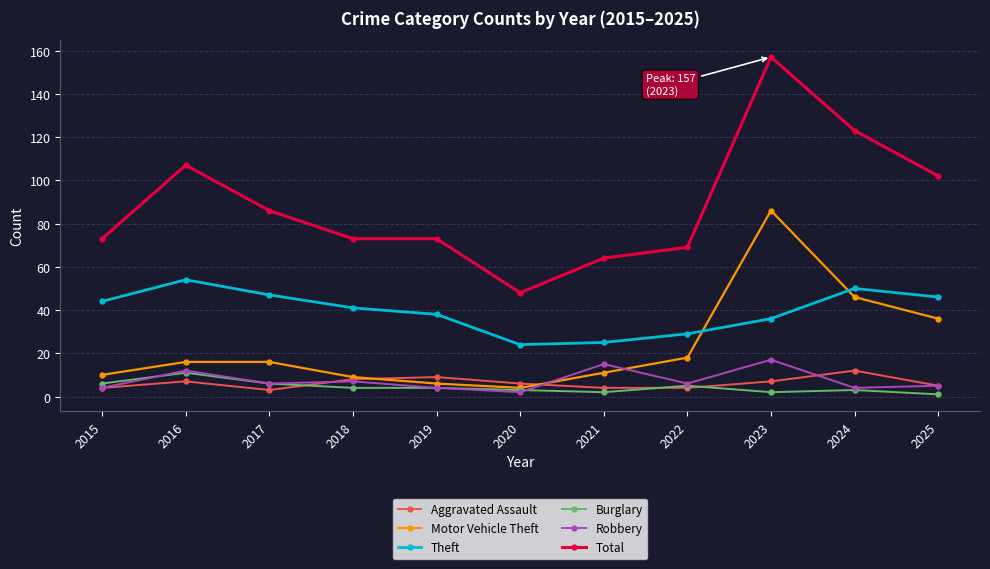

What is the sum of all Theft values?

434